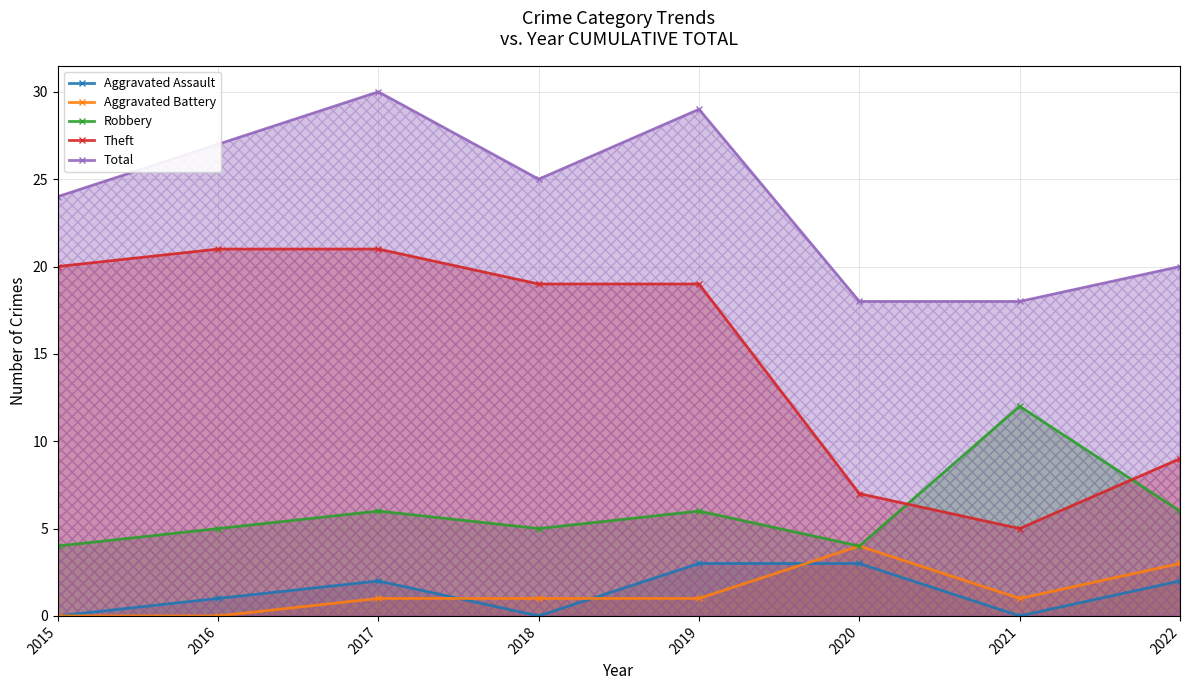

True or false: Aggravated Assault and Theft intersect in this chart.

False